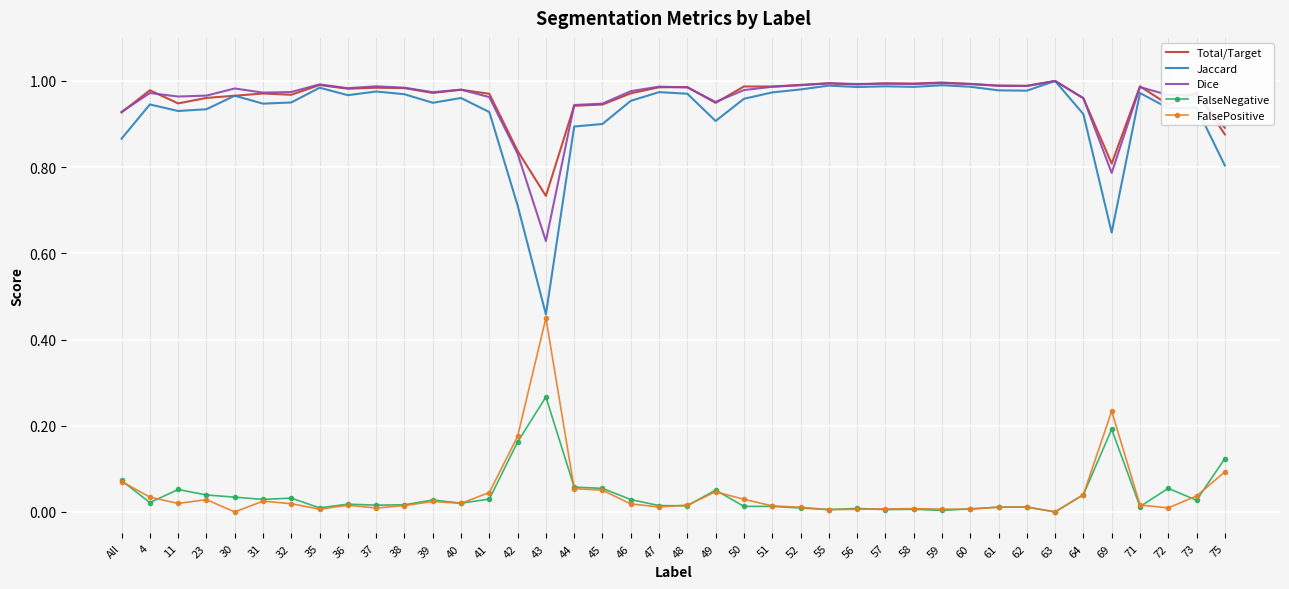

True or false: Total/Target has a value of 1.3 at 43.

False